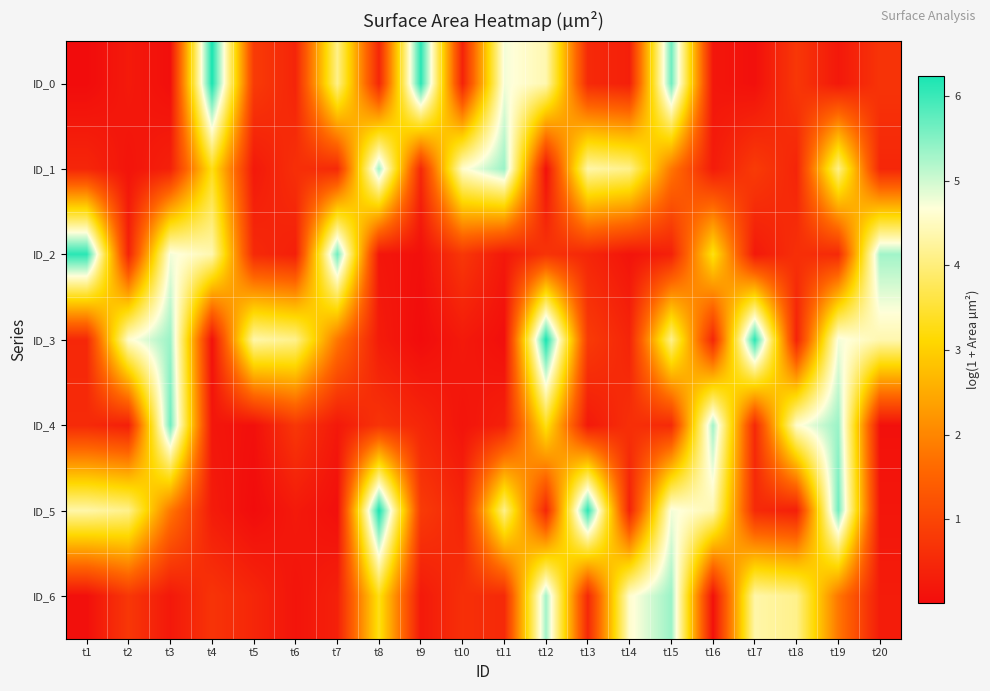

What is the total value across all series at t17?

12.6